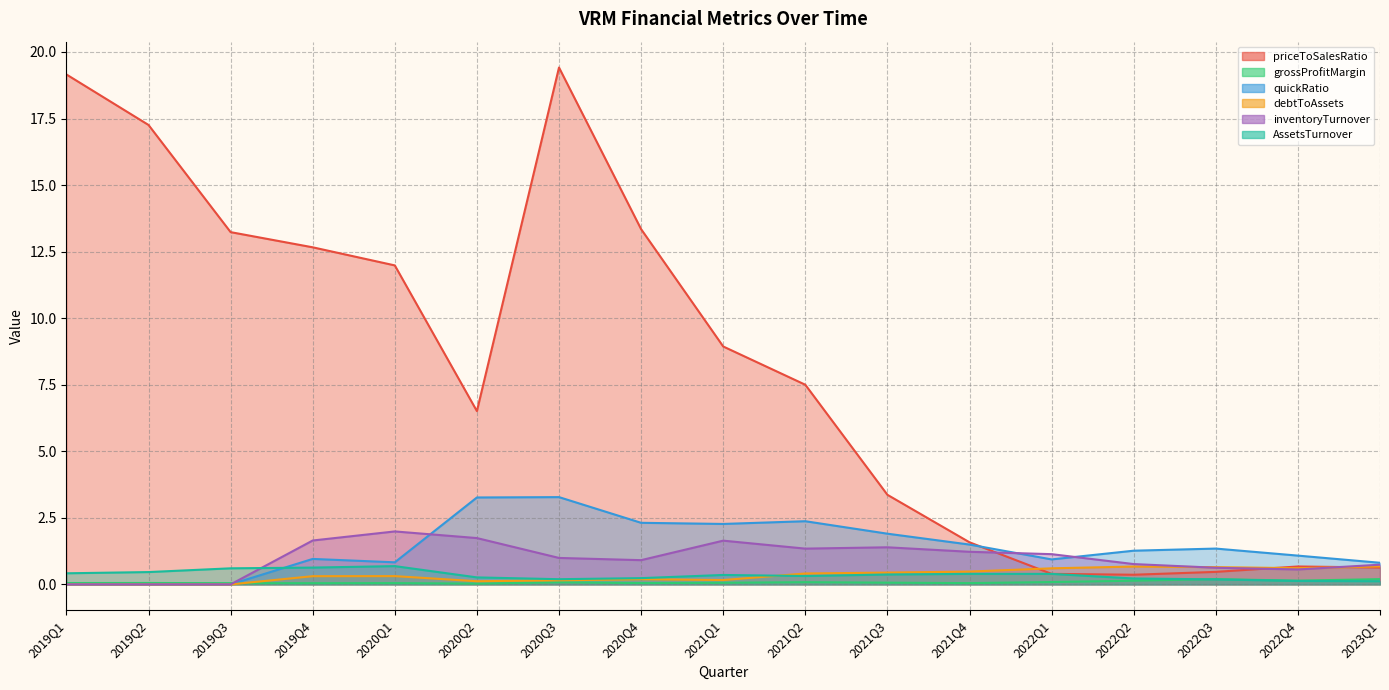

Reading left to right, list all the values displayed in this chart.

priceToSalesRatio: 19.2	17.3	13.2	12.7	12.0	6.5	19.4	13.3	8.9	7.5	3.4	1.6	0.4	0.4	0.5	0.7	0.6
grossProfitMargin: 0.1	0.1	0.0	0.0	0.0	0.0	0.1	0.0	0.1	0.1	0.1	0.0	0.1	0.1	0.2	0.1	0.2
quickRatio: 0.0	0.0	0.0	1.0	0.8	3.3	3.3	2.3	2.3	2.4	1.9	1.5	0.9	1.3	1.3	1.1	0.8
debtToAssets: 0.0	0.0	0.0	0.3	0.3	0.1	0.2	0.2	0.2	0.4	0.4	0.5	0.6	0.7	0.6	0.6	0.7
inventoryTurnover: 0.0	0.0	0.0	1.6	2.0	1.7	1.0	0.9	1.6	1.3	1.4	1.2	1.1	0.8	0.6	0.6	0.7
AssetsTurnover: 0.4	0.5	0.6	0.6	0.7	0.3	0.2	0.2	0.4	0.3	0.4	0.4	0.4	0.2	0.2	0.1	0.1